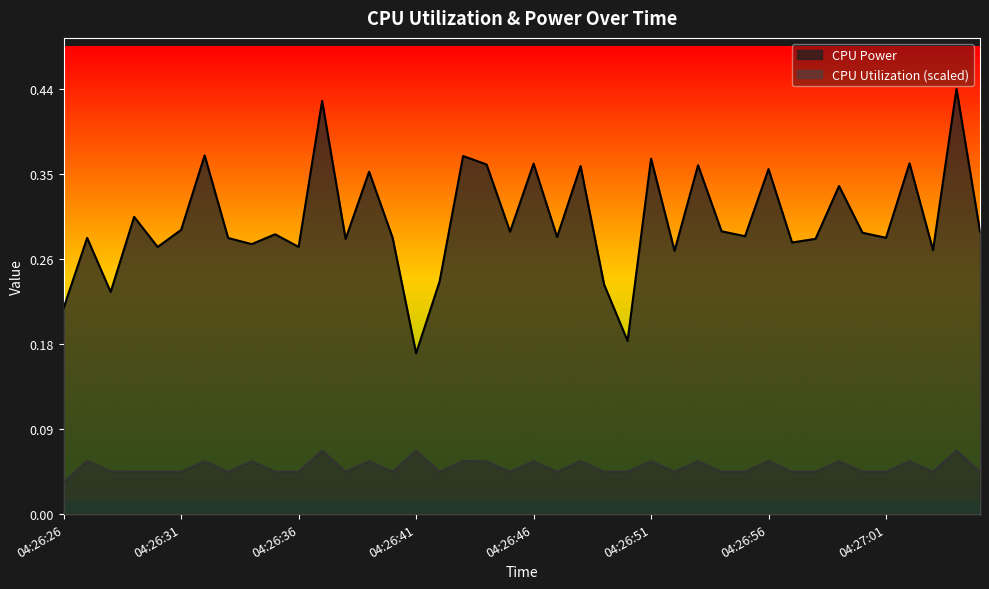

What is the sum of the CPU Utilization values at 04:26:51 and 04:26:56?

0.1